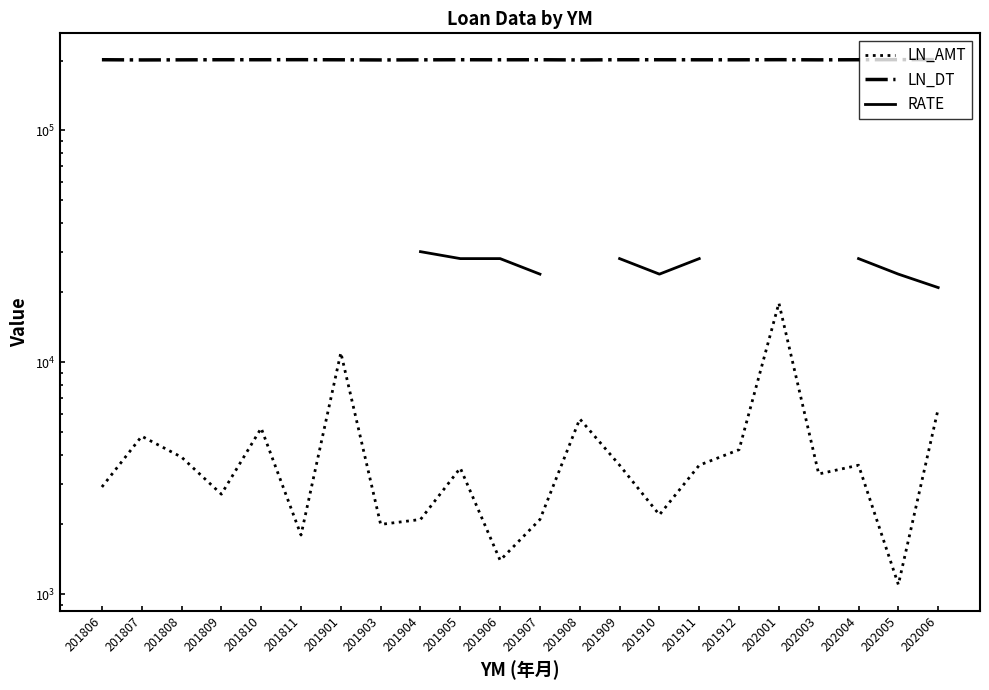

At which label does LN_DT reach its minimum?

201903